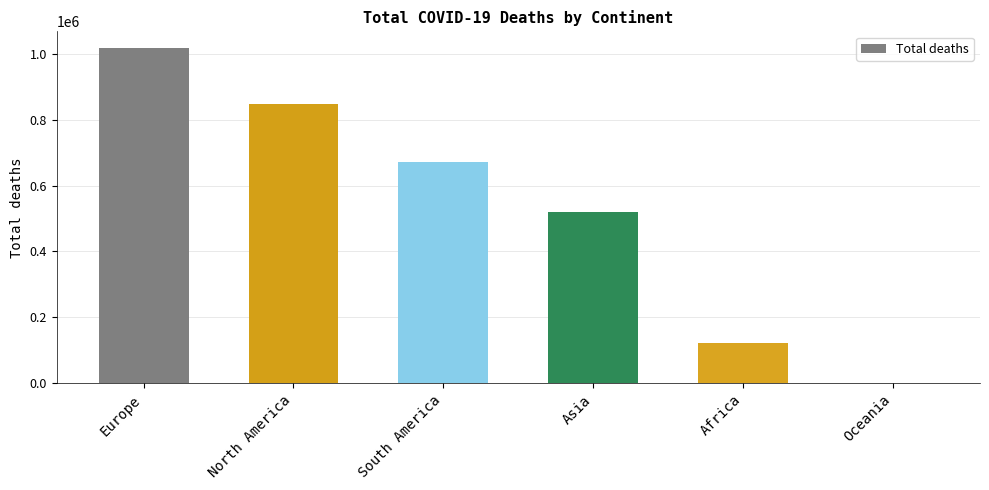

What is the change in value from South America to Oceania?

-671369